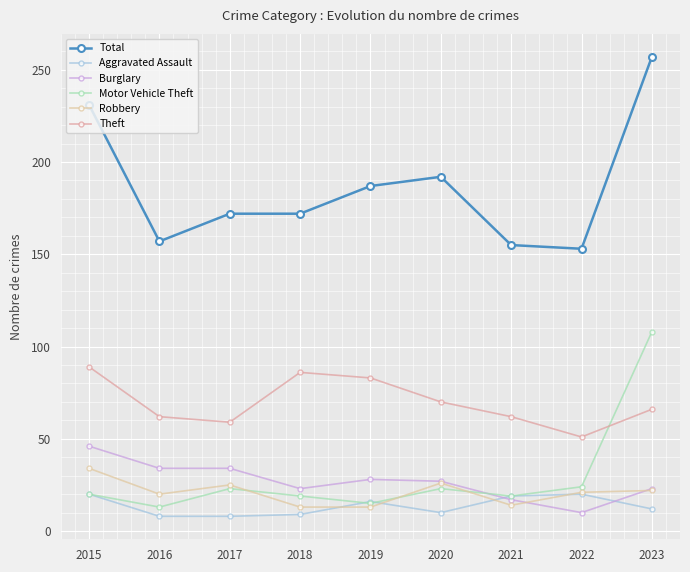

Which category has the lowest value in the Theft series?

2022